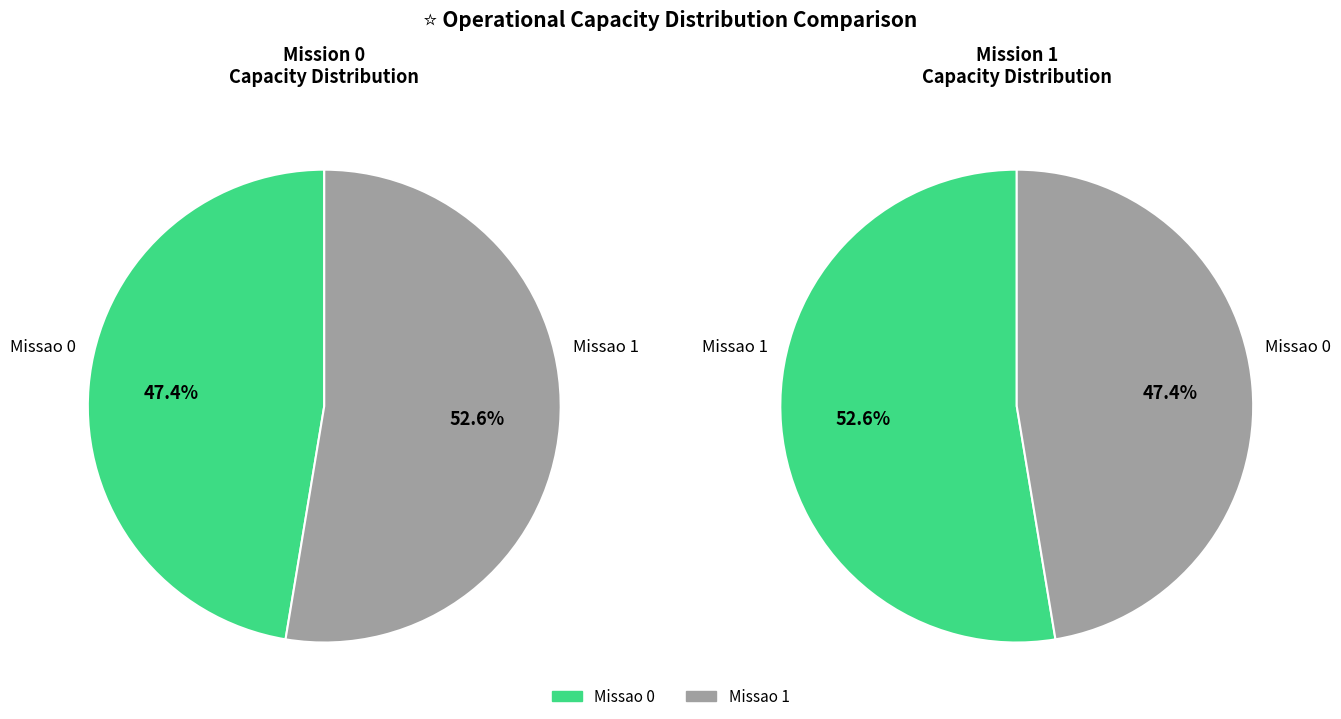

To the nearest percent, what portion does Missao 1 represent?

53%